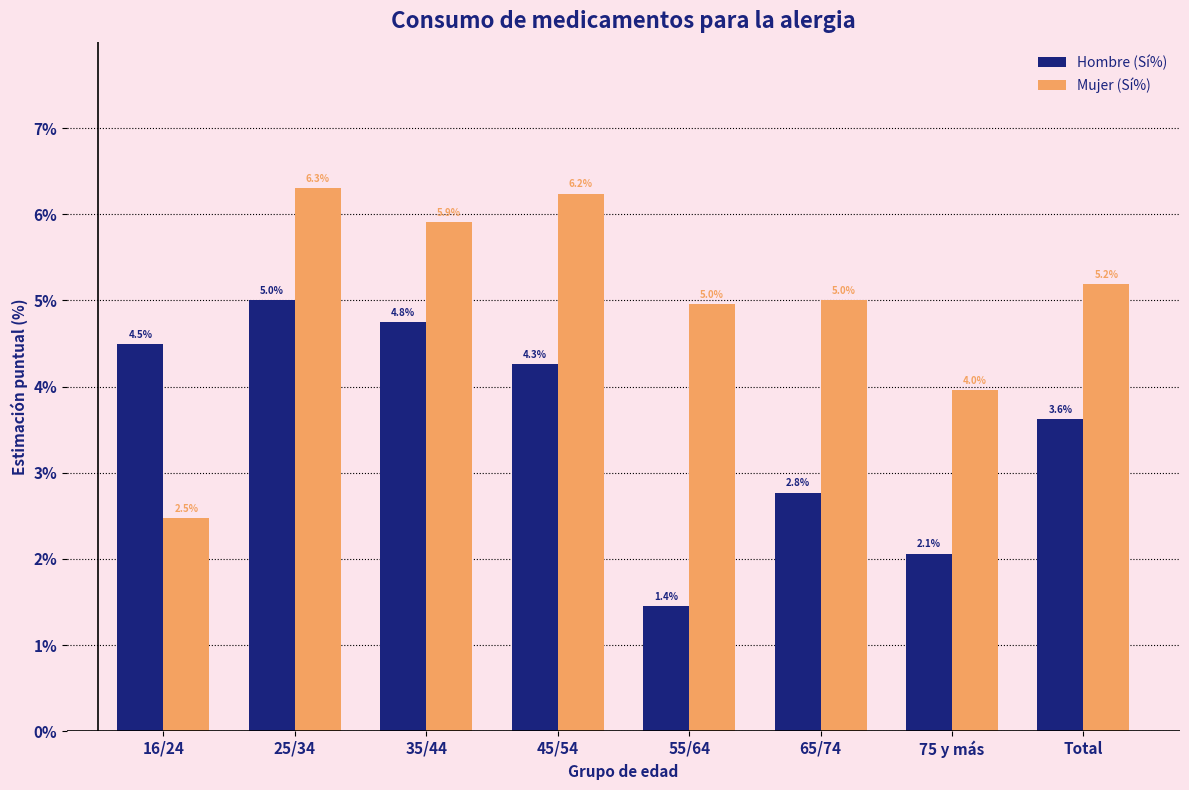

At which label does Hombre (Sí%) reach its minimum?

55/64